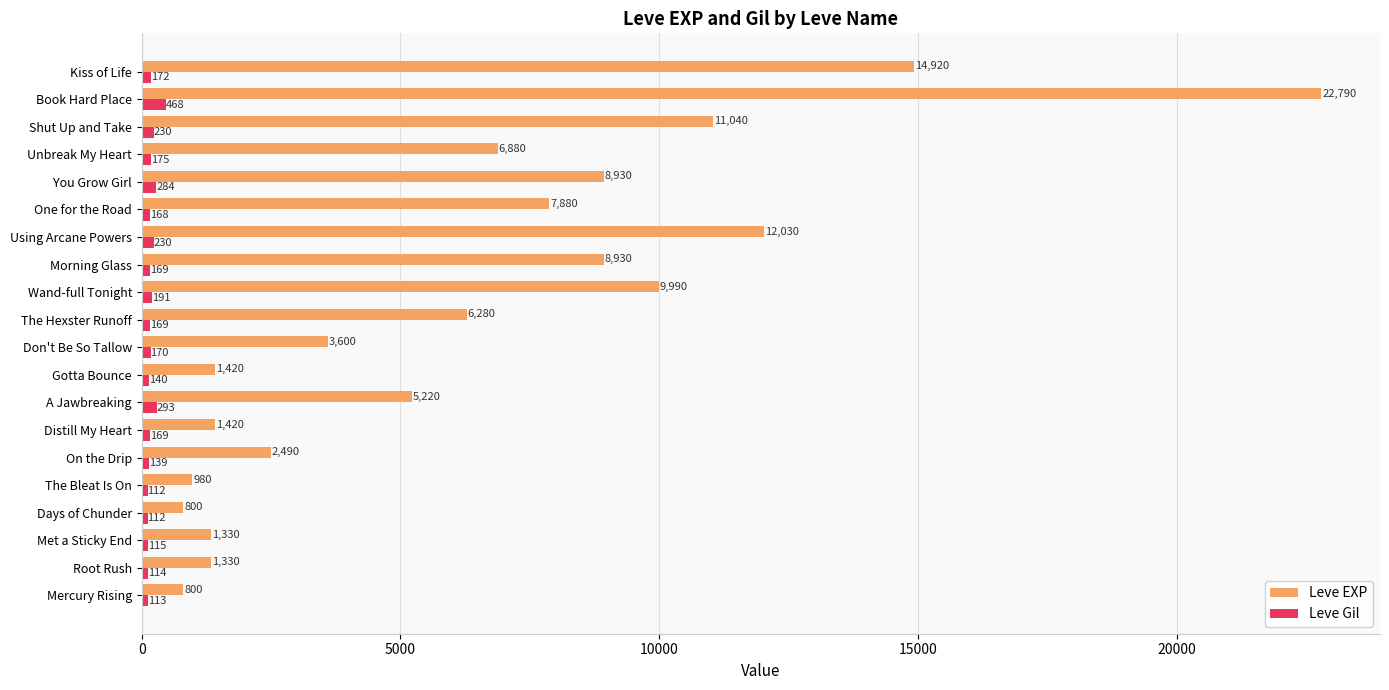

At how many categories does at least one series exceed 437?

20